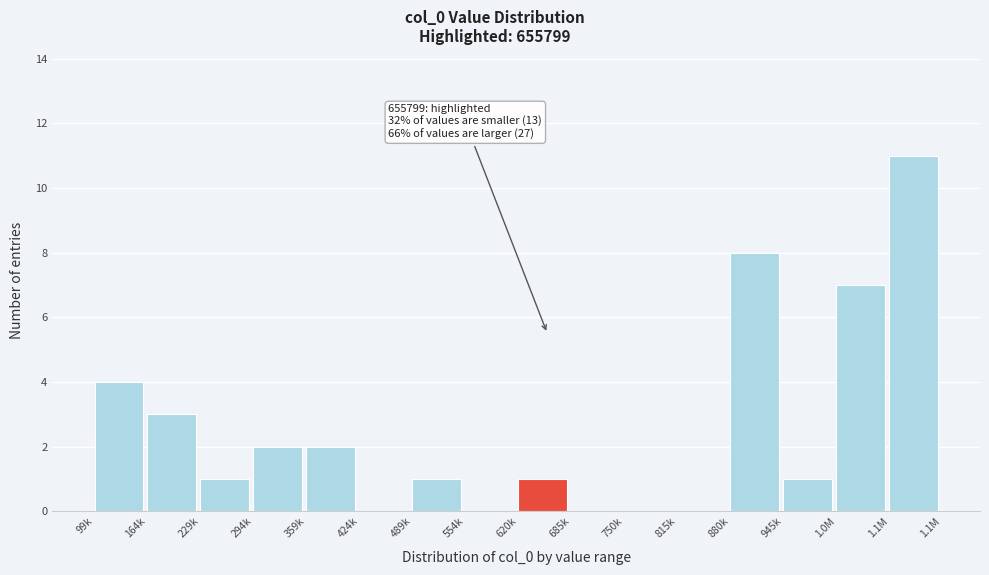

Reading left to right, list all the values displayed in this chart.

99k=4	164k=3	229k=1	294k=2	359k=2	424k=0	489k=1	554k=0	620k=1	685k=0	750k=0	815k=0	880k=8	945k=1	1.0M=7	1.1M=11